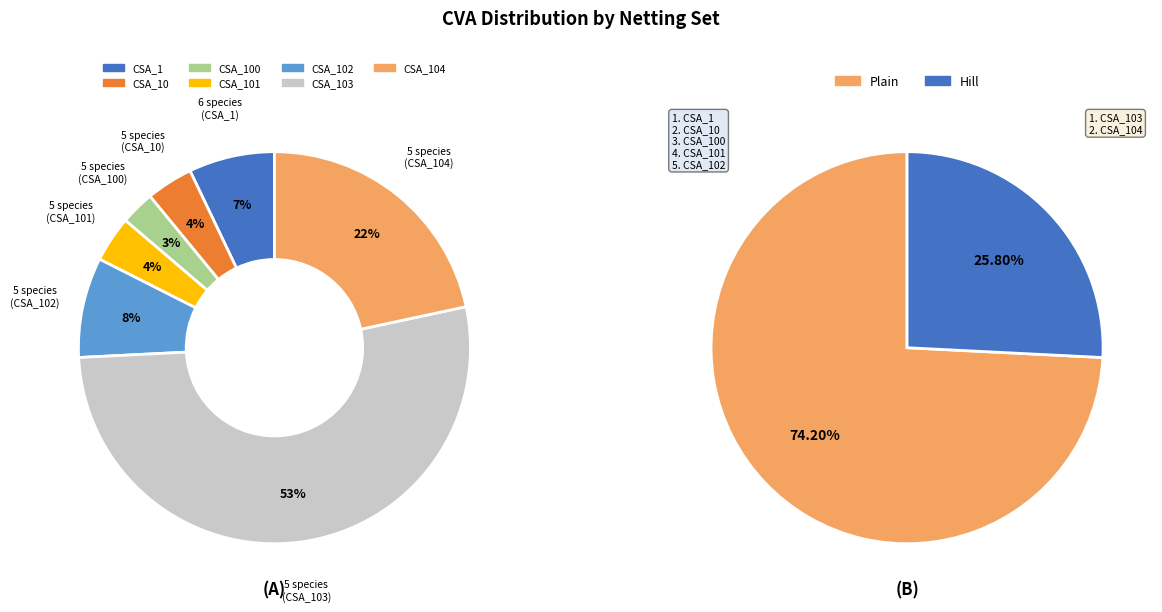

How many segments does this pie chart have?

7